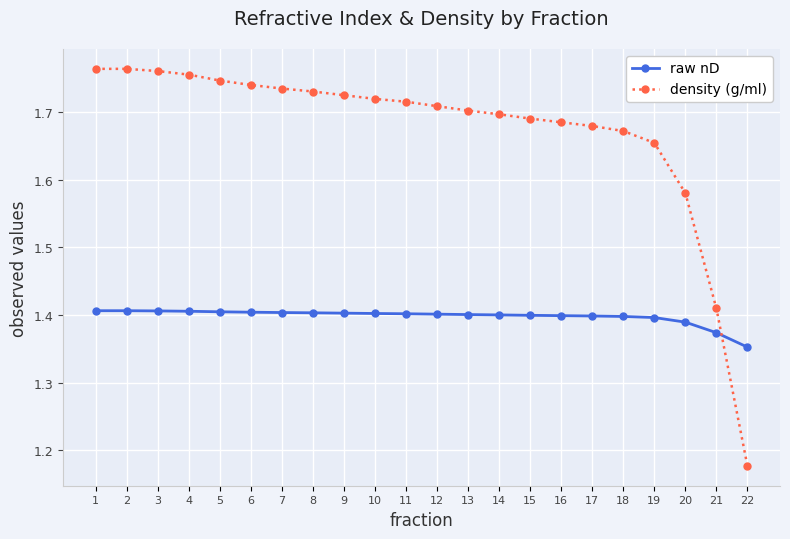

What is the sum of all density (g/ml) values?

36.8